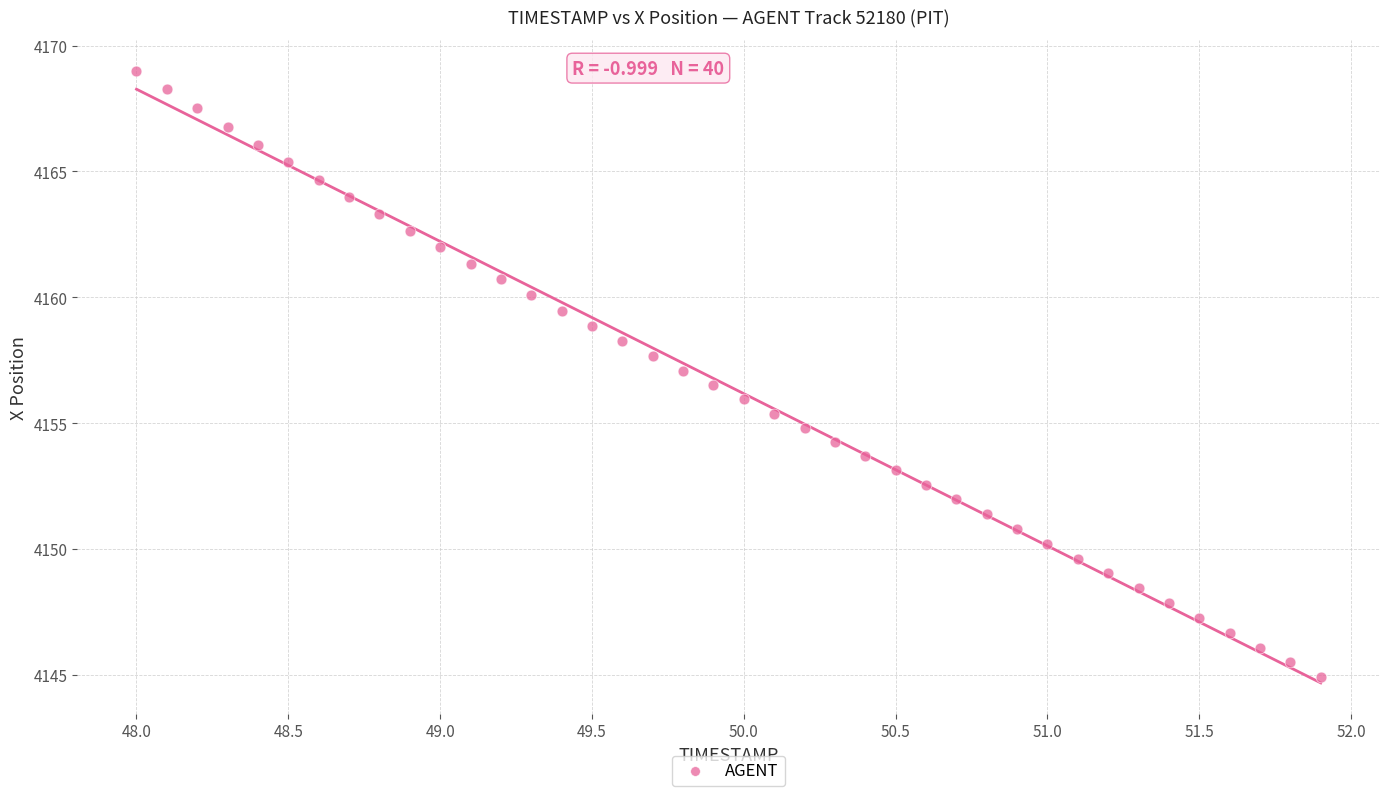

What is the range of X values (max minus min)?

3.9